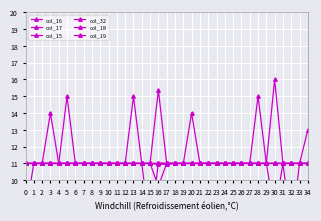

Which series has the largest range (max minus min)?

col_17